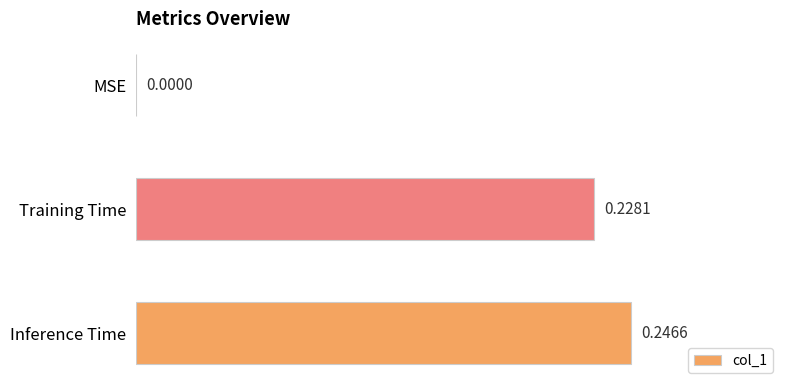

Between Inference Time and Training Time, which is larger?

Inference Time